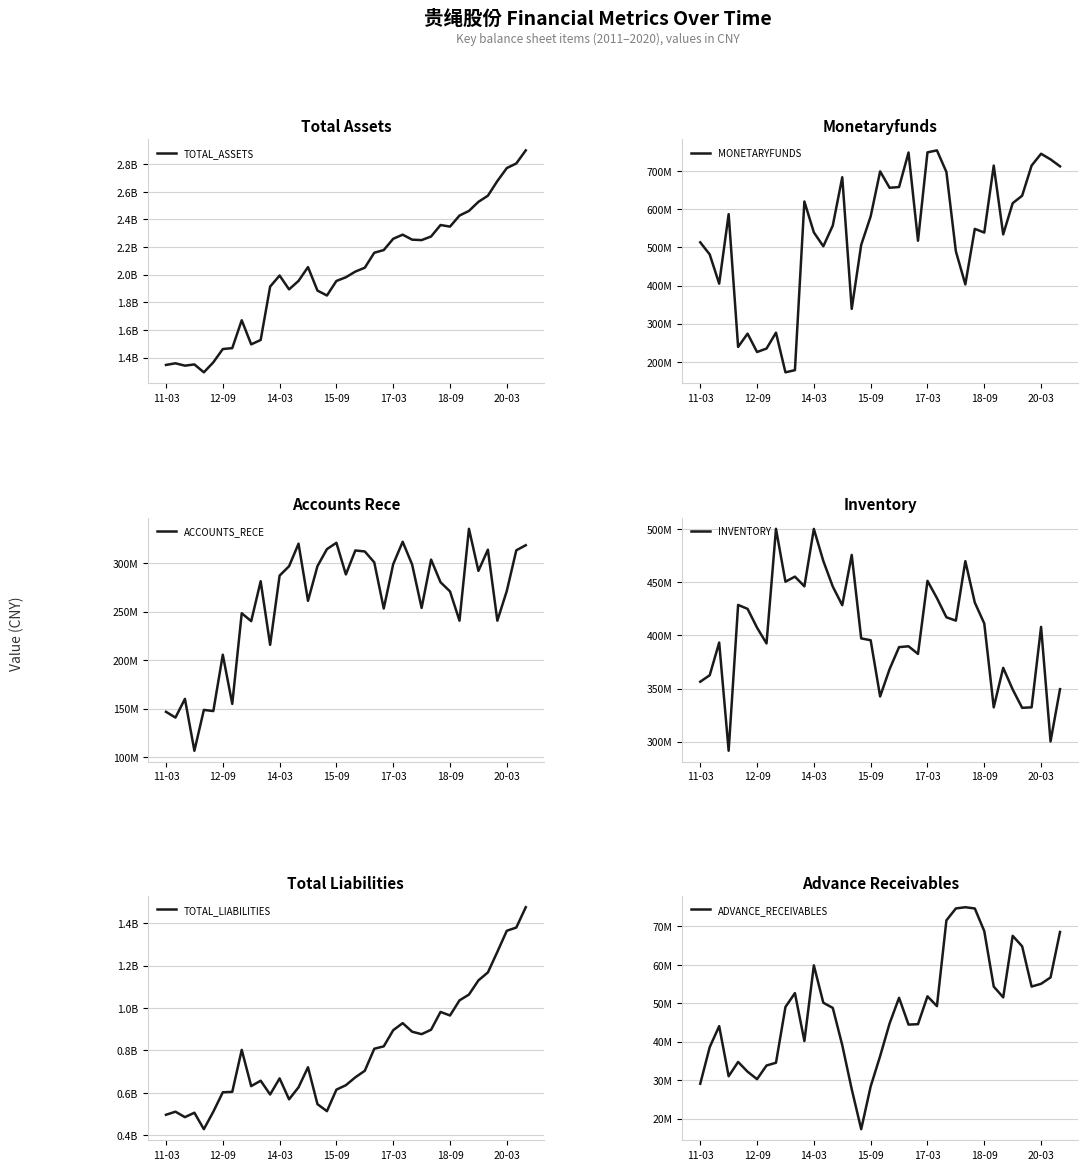

Does the chart display data point markers on the line(s)?

No